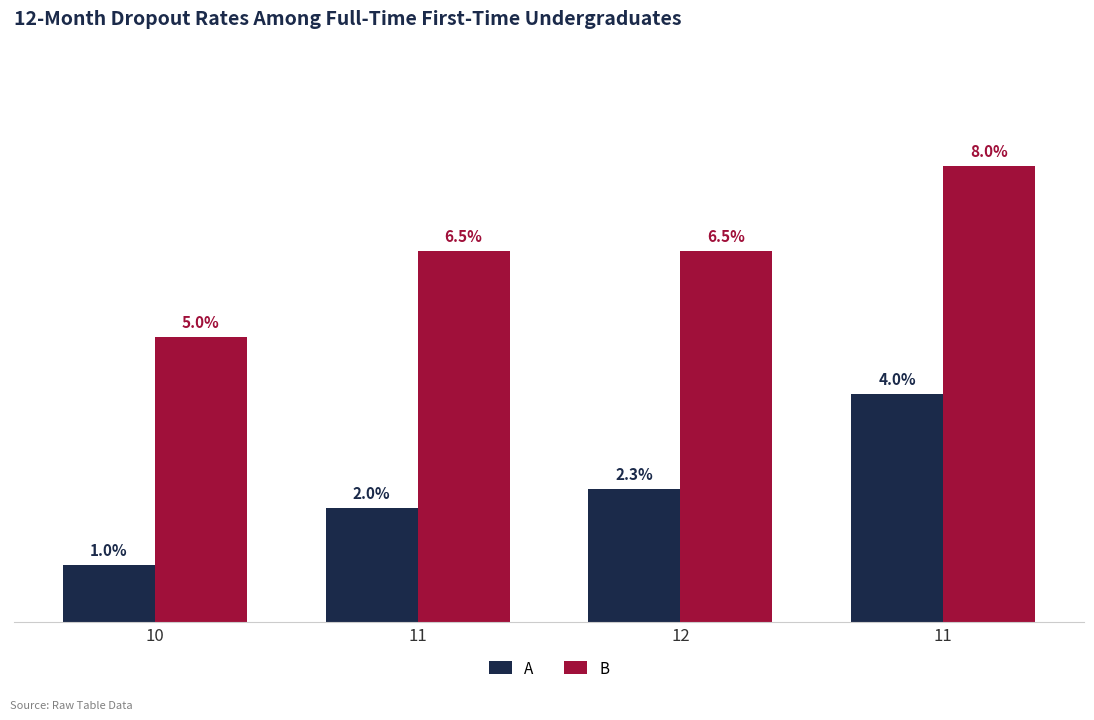

What are all the series names shown in the legend?

A, B